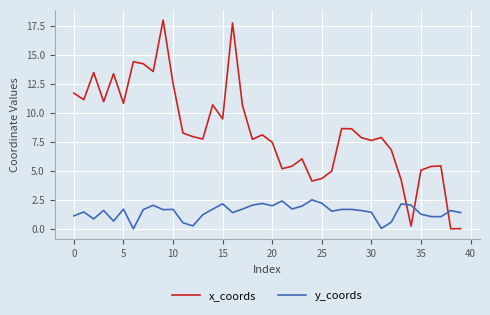

What are all the series names shown in the legend?

x_coords, y_coords